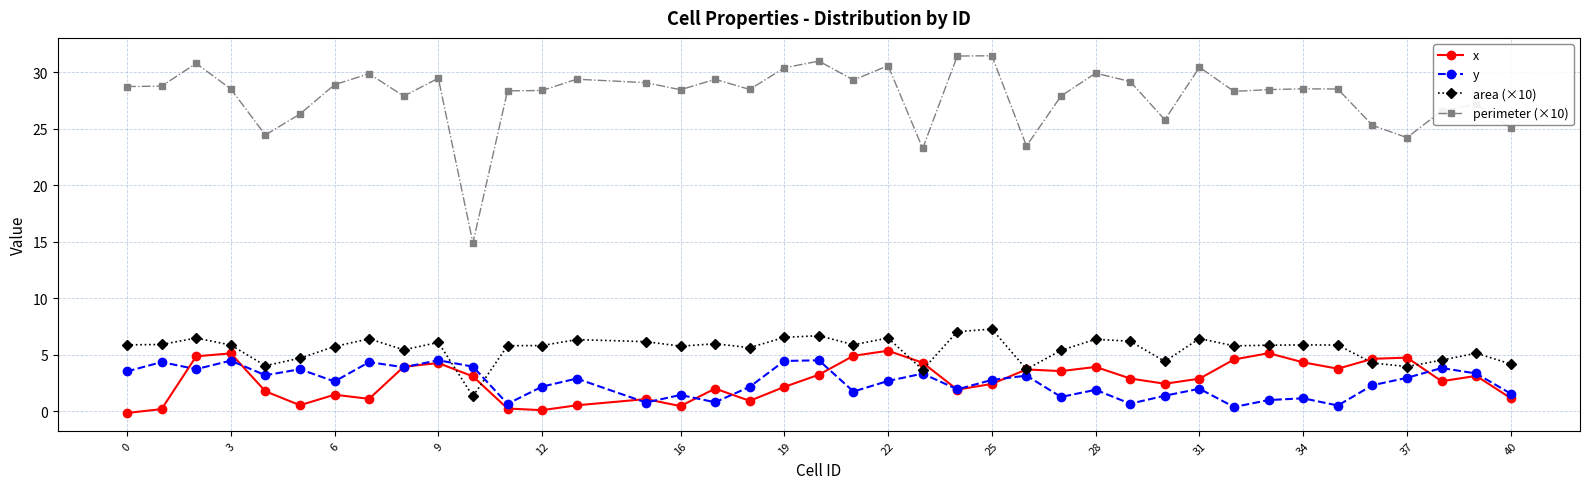

What is the value of the perimeter (×10) point at the 13th from the left?

28.4